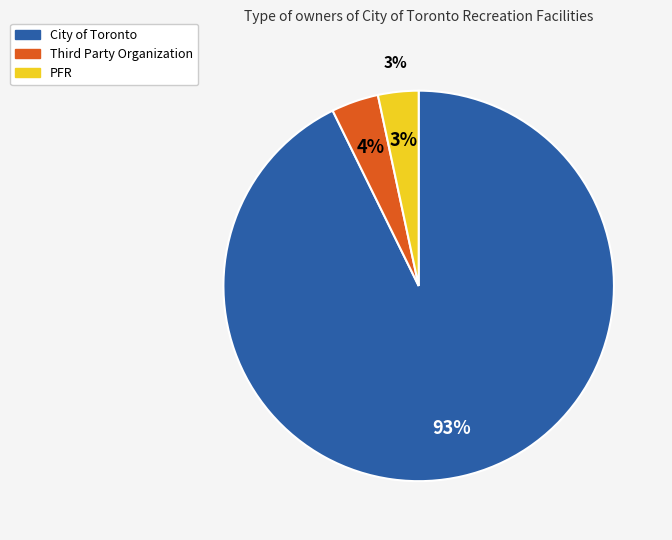

How many slices are in this pie chart?

3